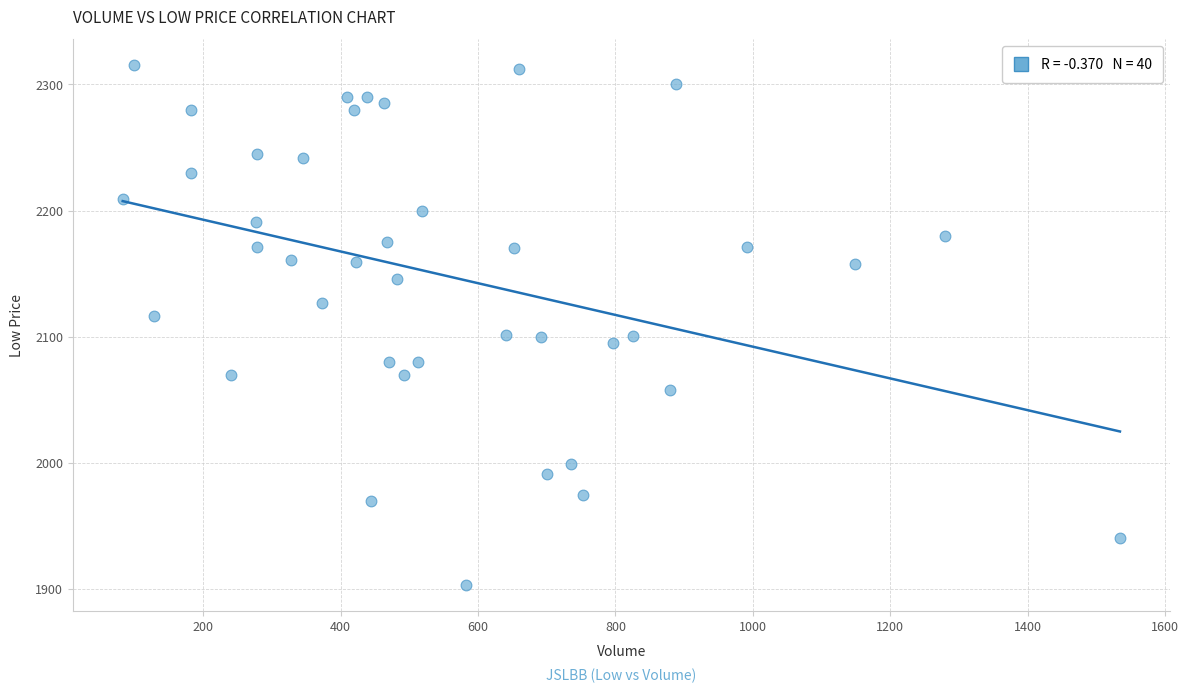

What is the range of Y values (max minus min)?

411.9